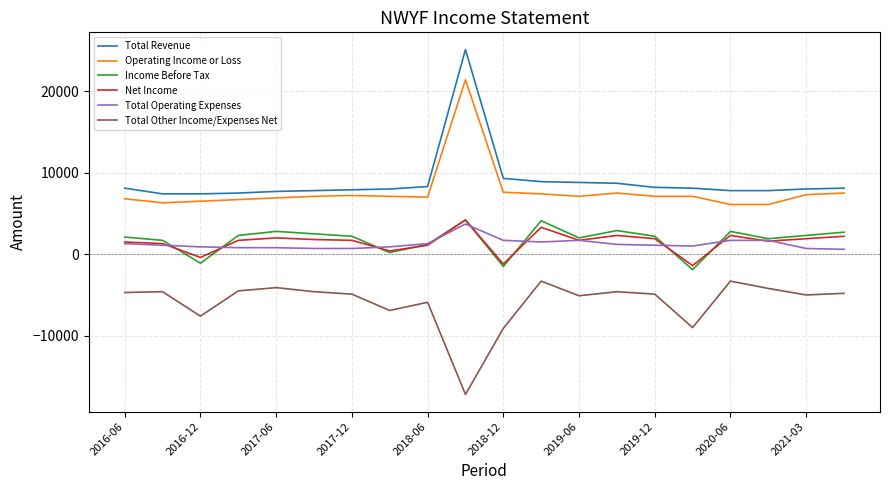

Which series has the largest range (max minus min)?

Total Revenue